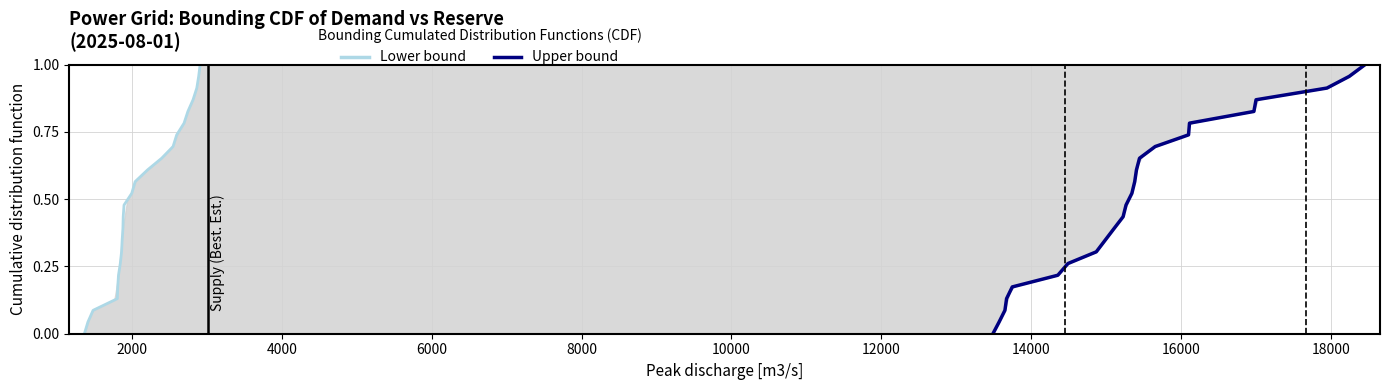

Is the value of Upper bound at 16000 greater than the value of Lower bound at 18?

No